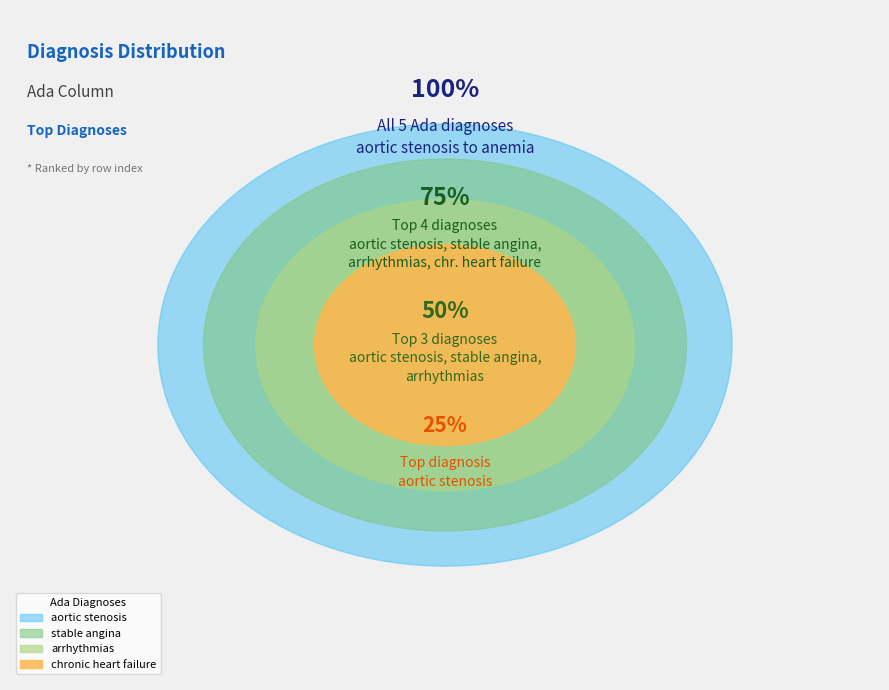

Is arrhythmias the majority of the pie?

No